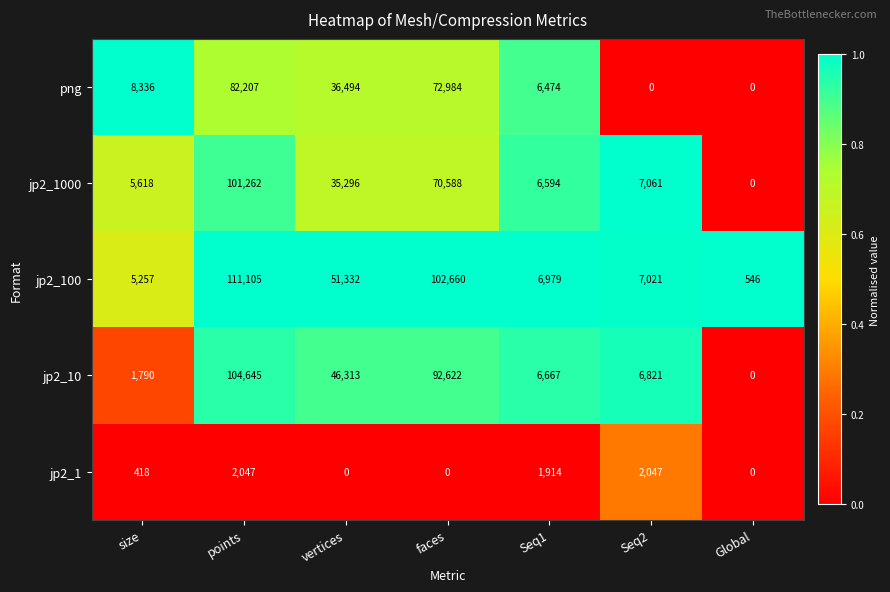

What is the spread (max minus min) of values at faces?

102660